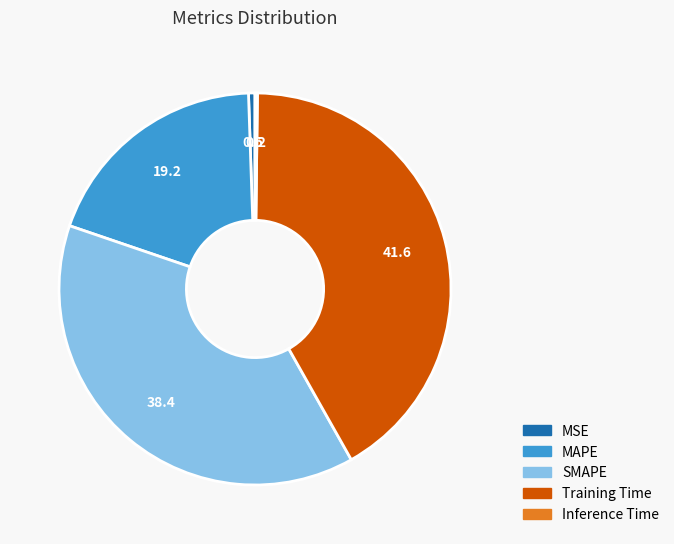

What is the ratio of the value at SMAPE to the value at MAPE?

2.0